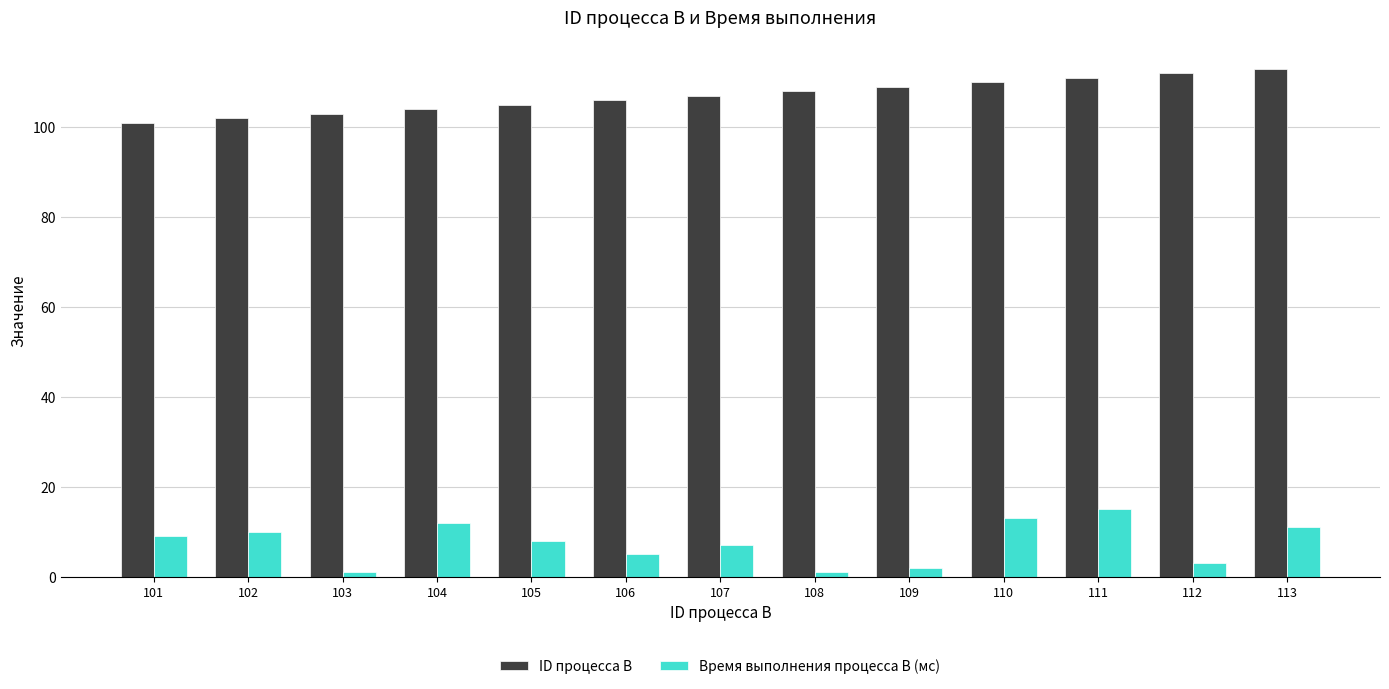

What is the highest value of the ID процесса B series?

113